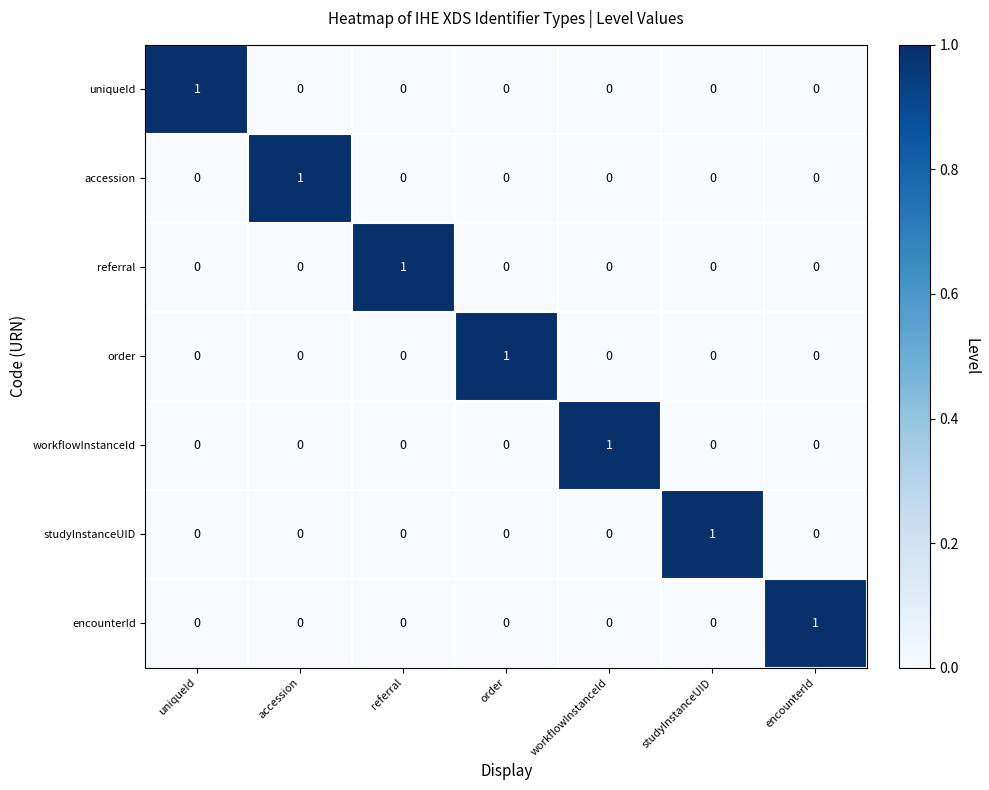

How many order values are between 0 and 1?

7